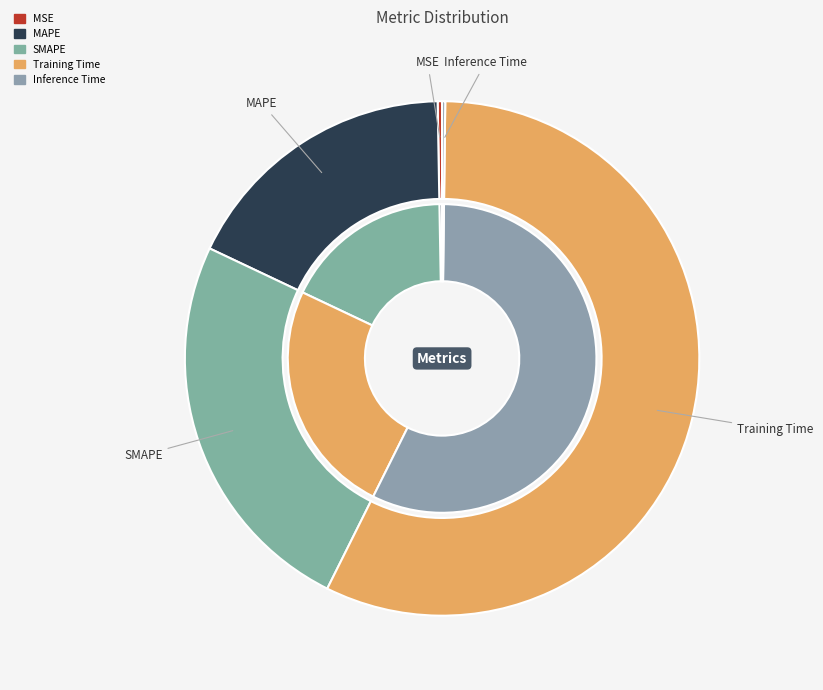

To the nearest percent, what is the difference between the largest and smallest slice percentages?

57%